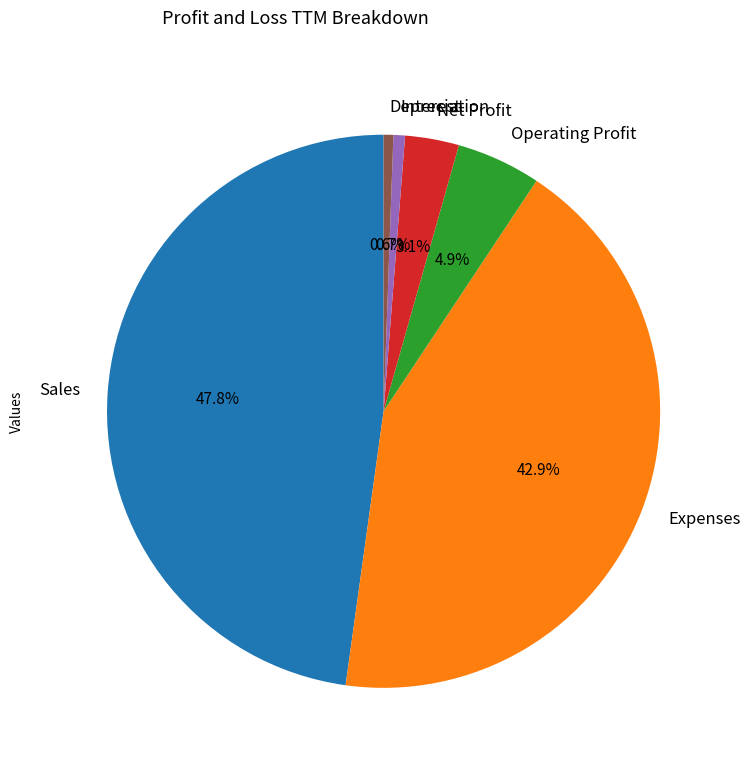

Is Net Profit the majority of the pie?

No